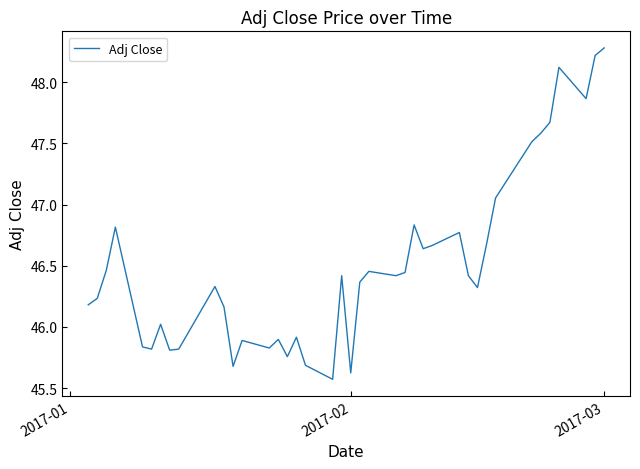

What is the maximum value shown in the chart?

48.3